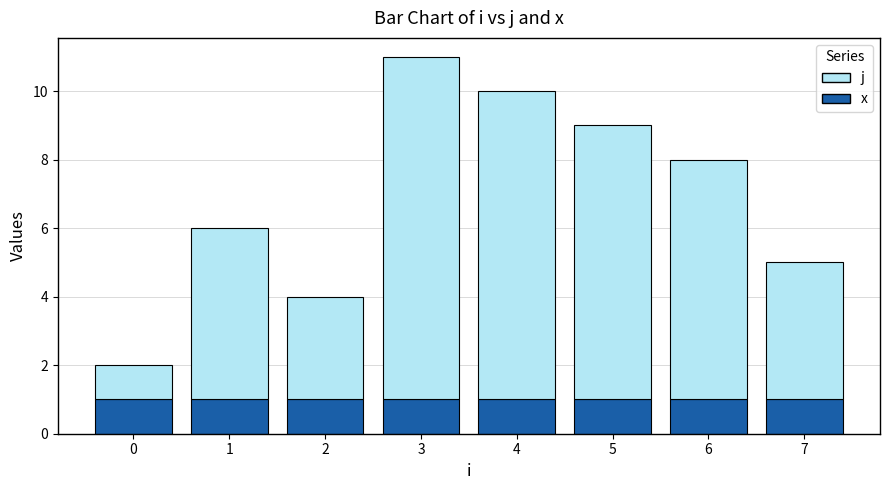

Rank the series by their maximum value, from lowest to highest.

x, j